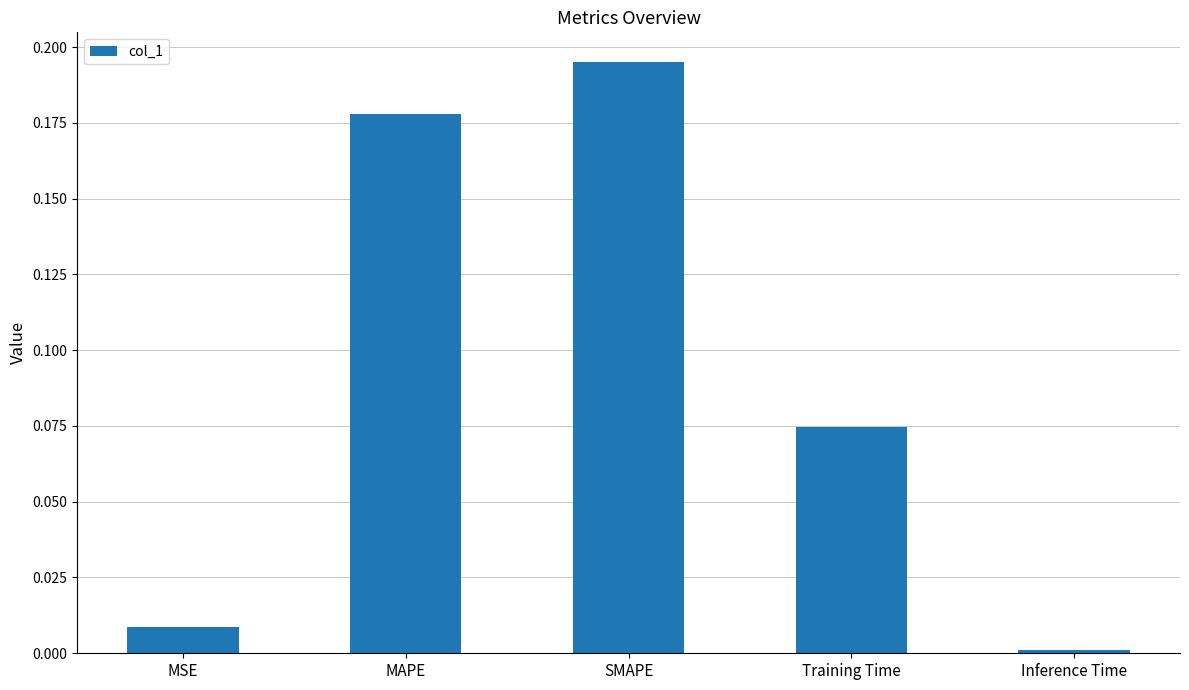

What is the sum of the values at Training Time and SMAPE?

0.3